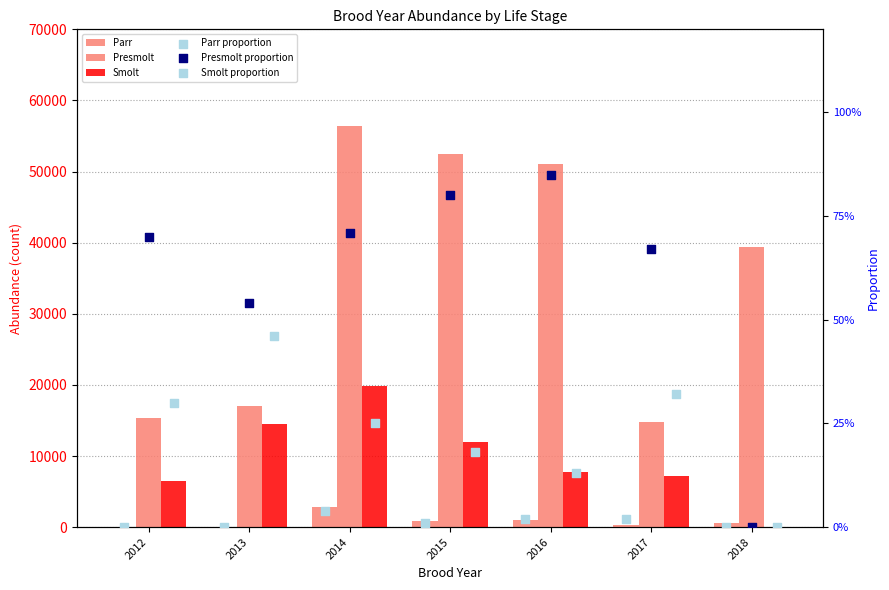

Which series has the largest total across all categories?

Presmolt